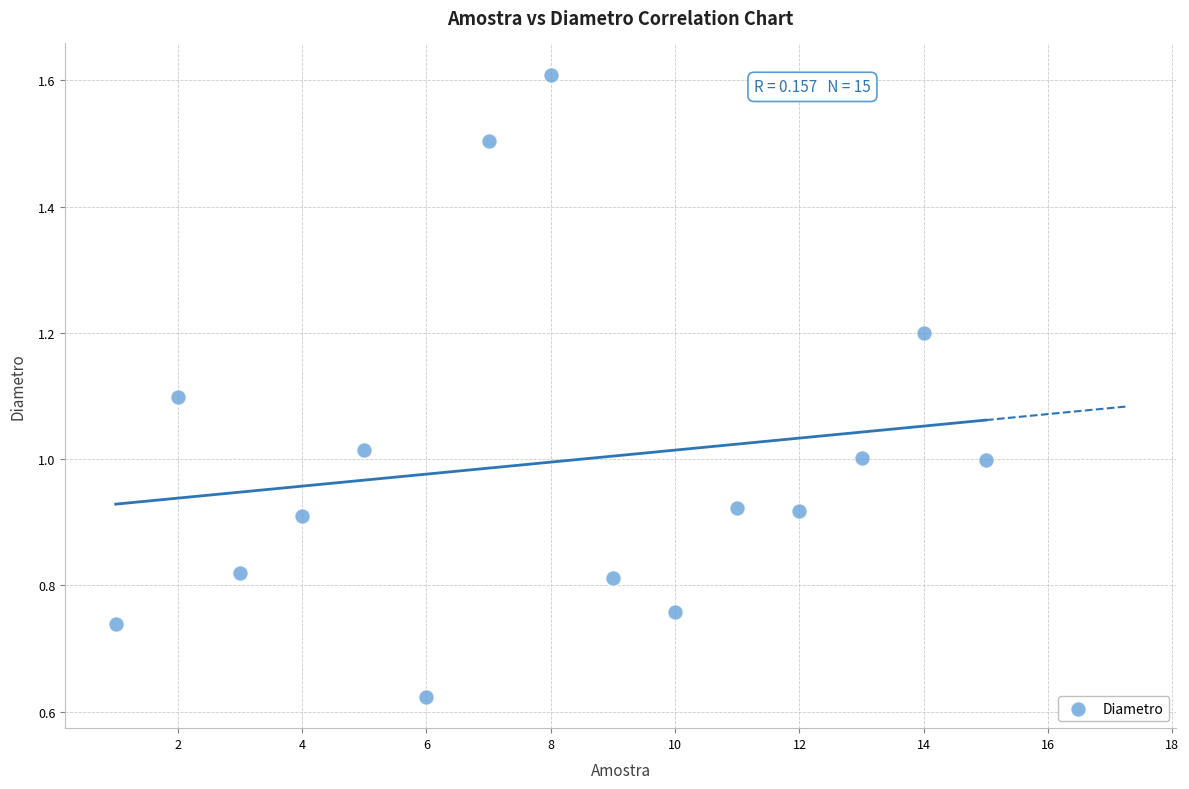

What is the range of X values (max minus min)?

14.0